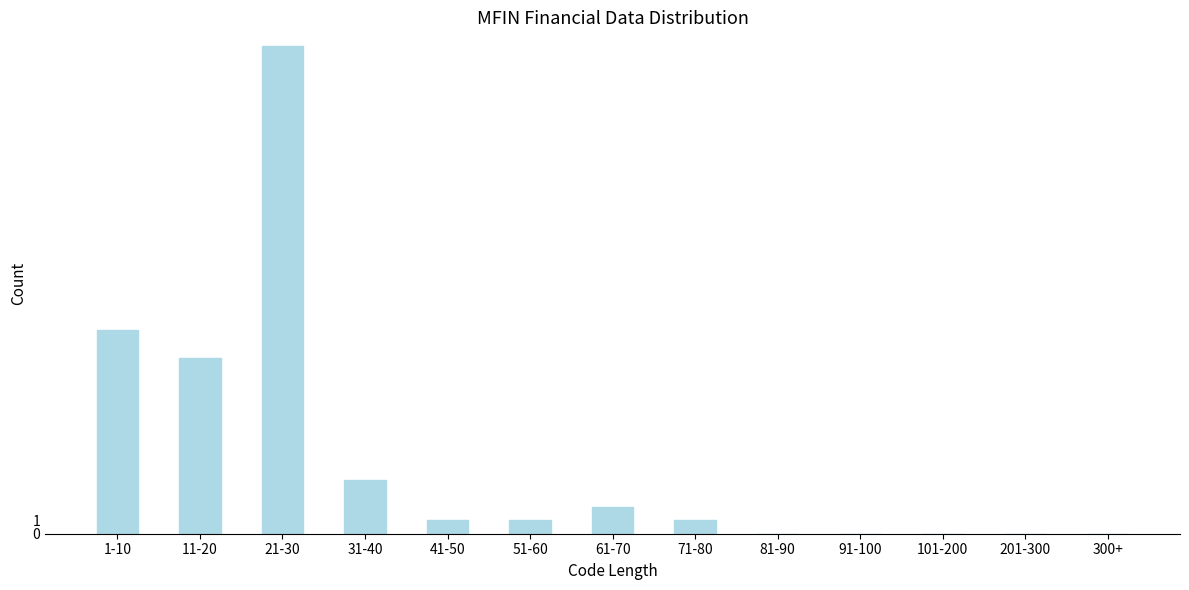

Reading left to right, transcribe all the data shown in this chart.

1-10=15	11-20=13	21-30=36	31-40=4	41-50=1	51-60=1	61-70=2	71-80=1	81-90=0	91-100=0	101-200=0	201-300=0	300+=0